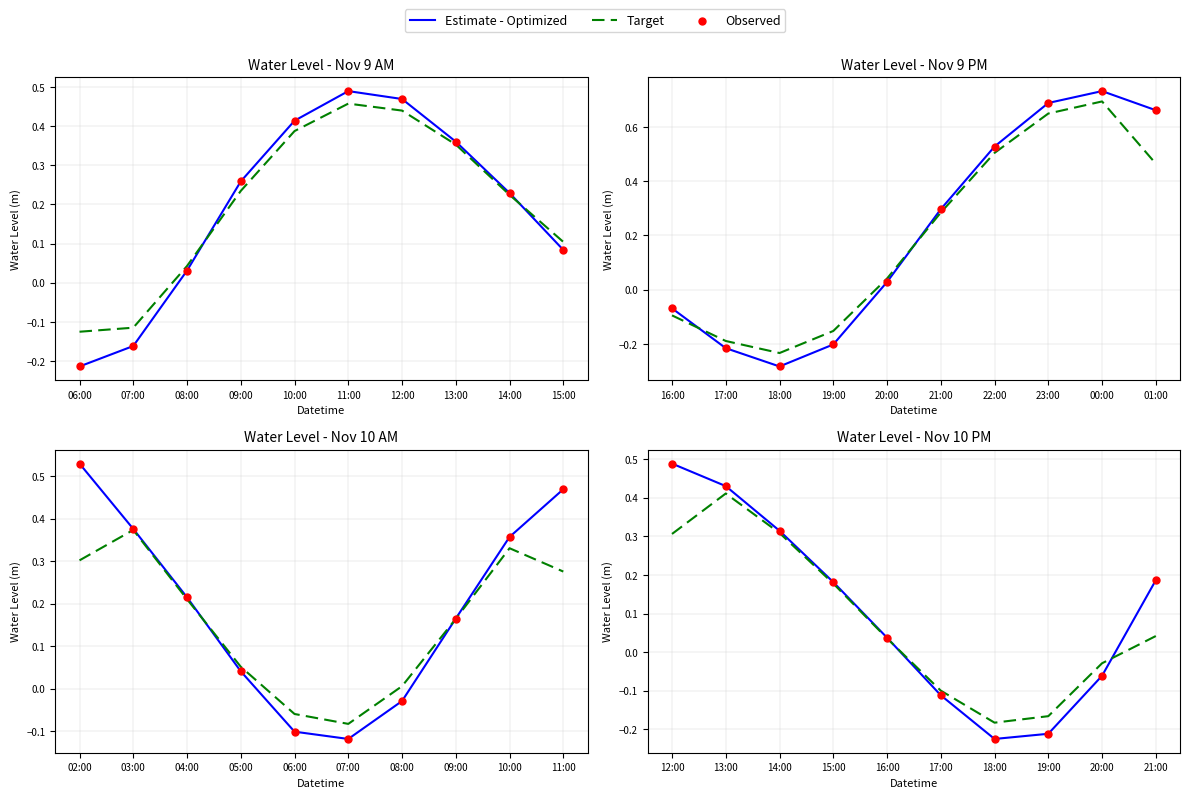

Which series has the largest total across all categories?

Estimate - Optimized